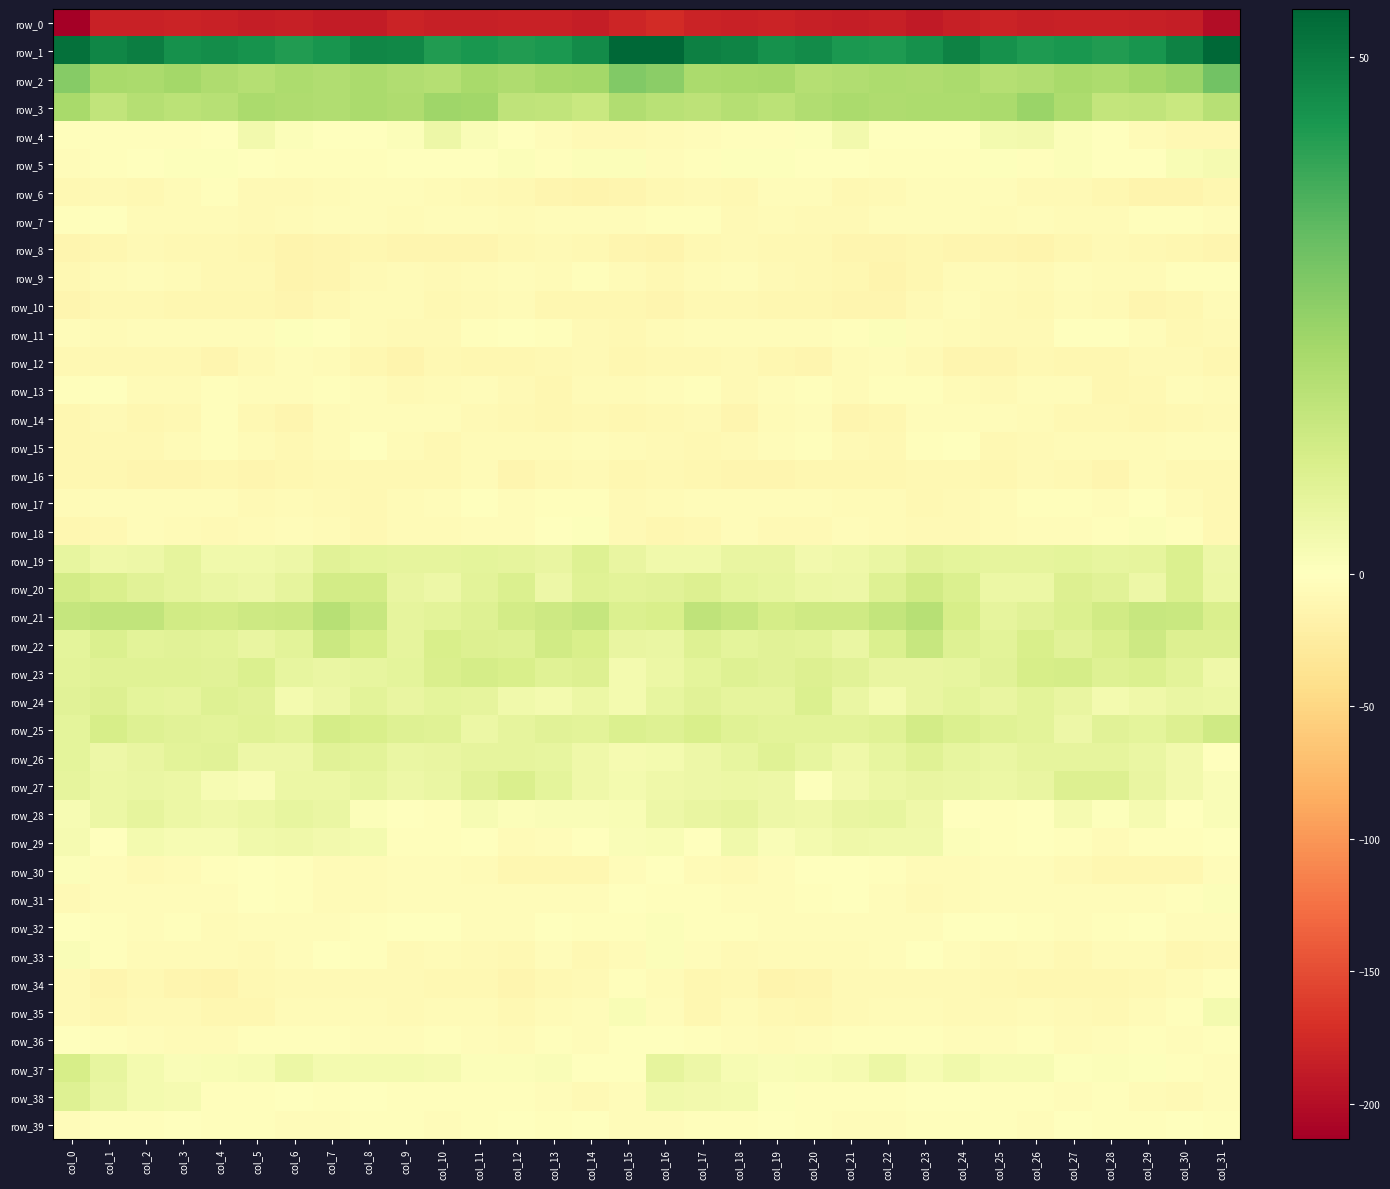

Is it true that row_29 equals 0.4 at col_17?

True